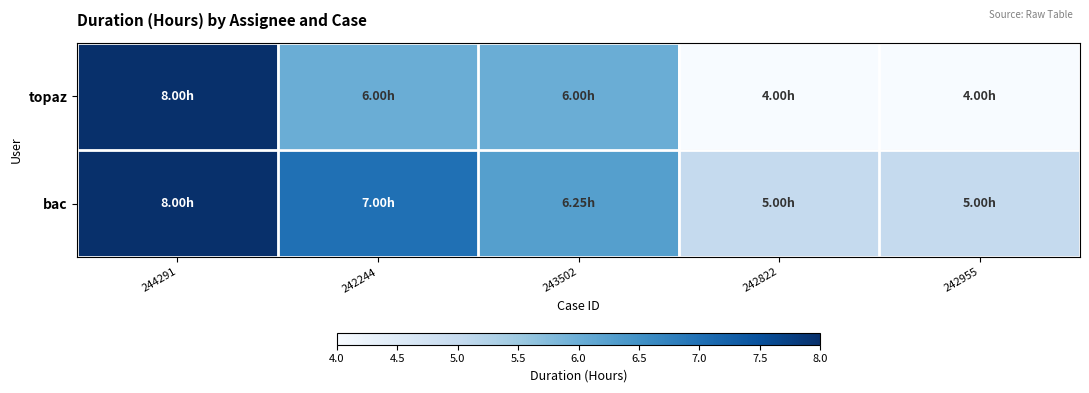

Rank the series at 242822 from highest to lowest value.

bac, topaz